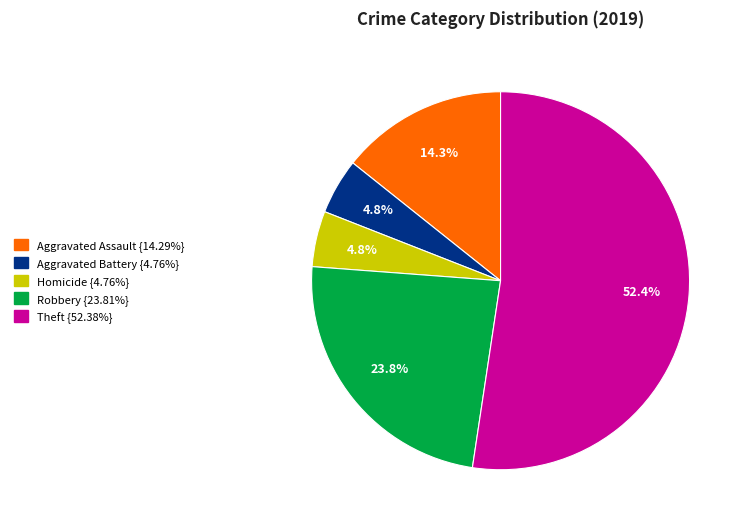

To the nearest percent, what is the average slice percentage?

20%